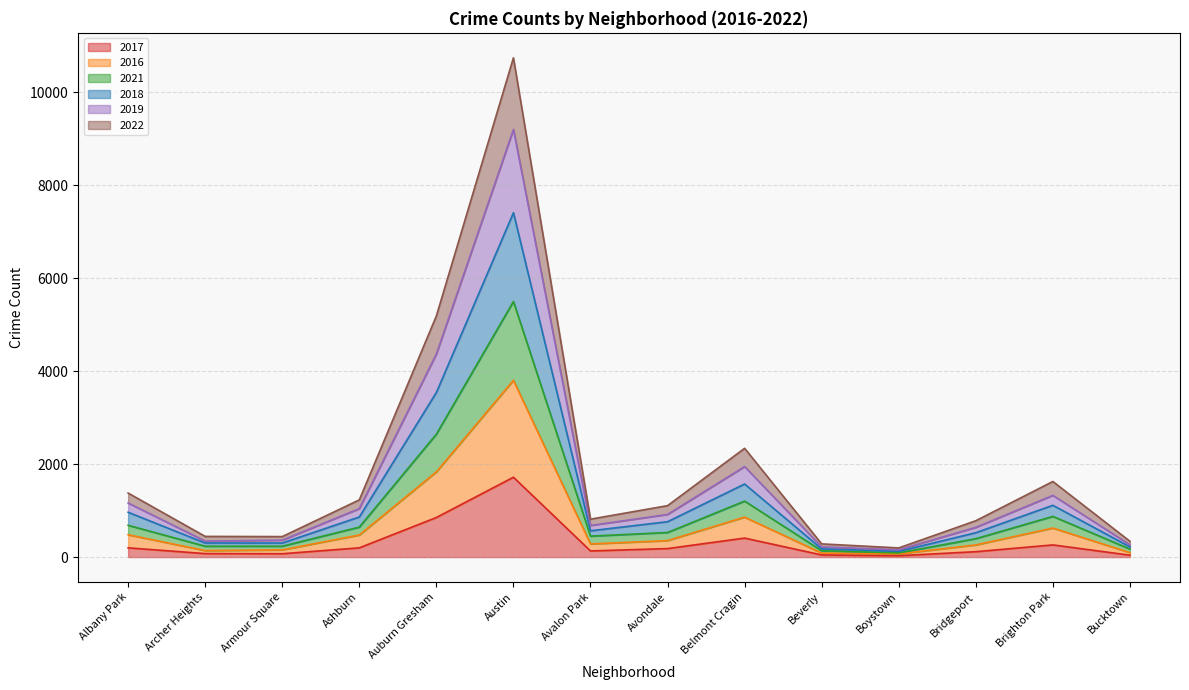

At which category is the sum across all series the highest?

Austin